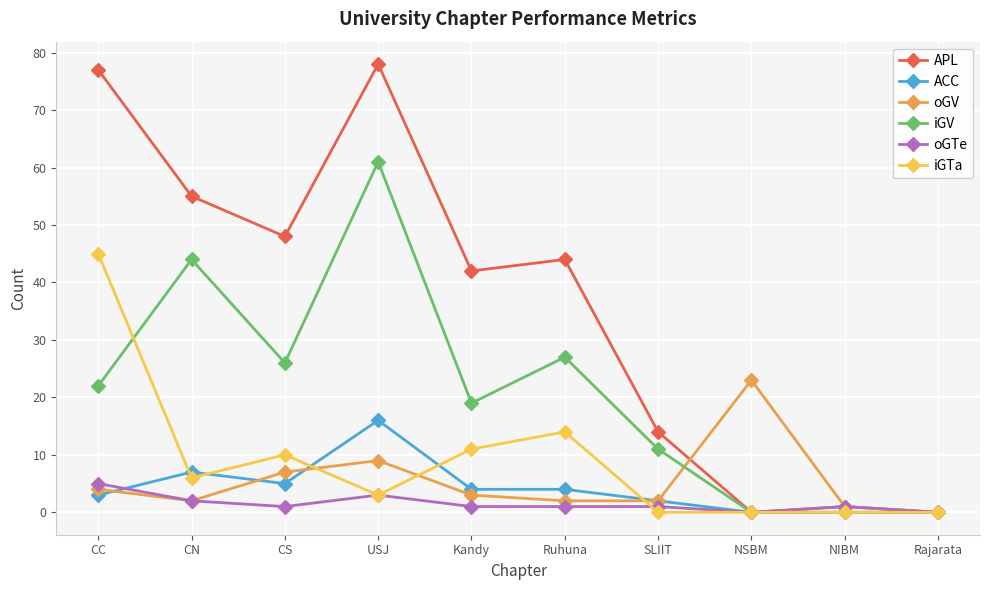

What is the label of the 10th point from the right?

CC